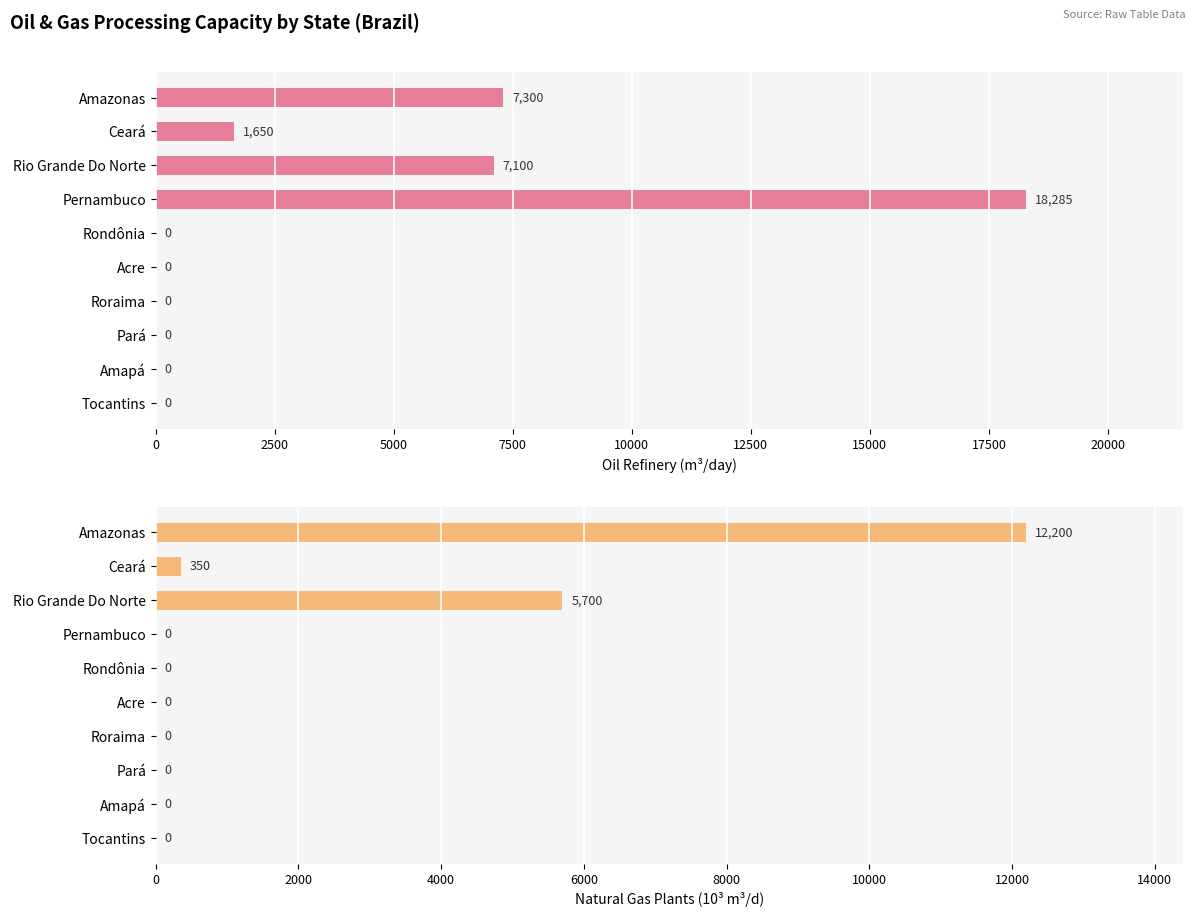

Which series has the widest spread of values?

Oil Refinery (m³/day)